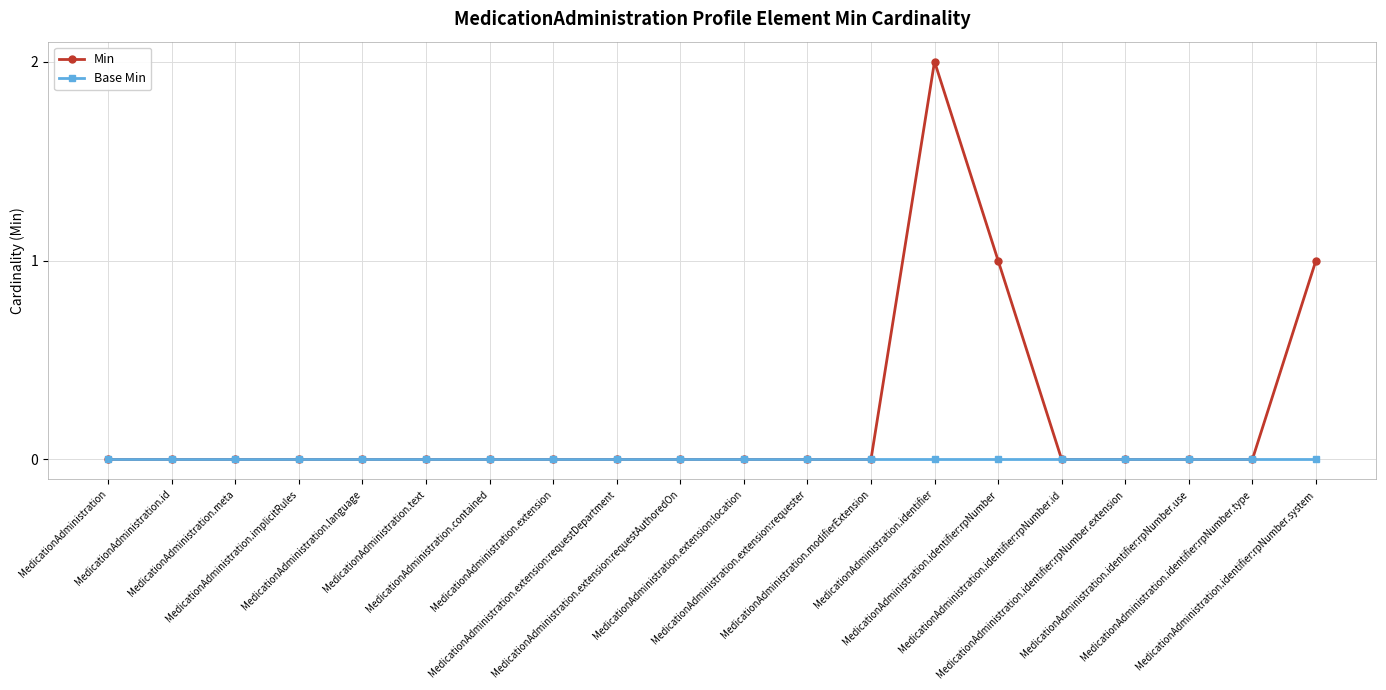

The Base Min series shows 0 at MedicationAdministration.text. True or false?

True